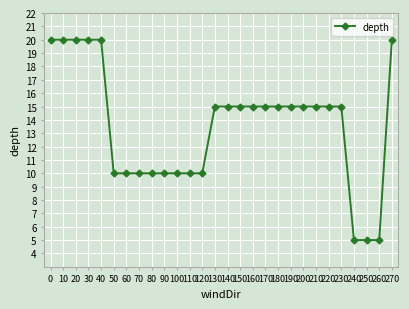

Between 250 and 210, which is larger?

210